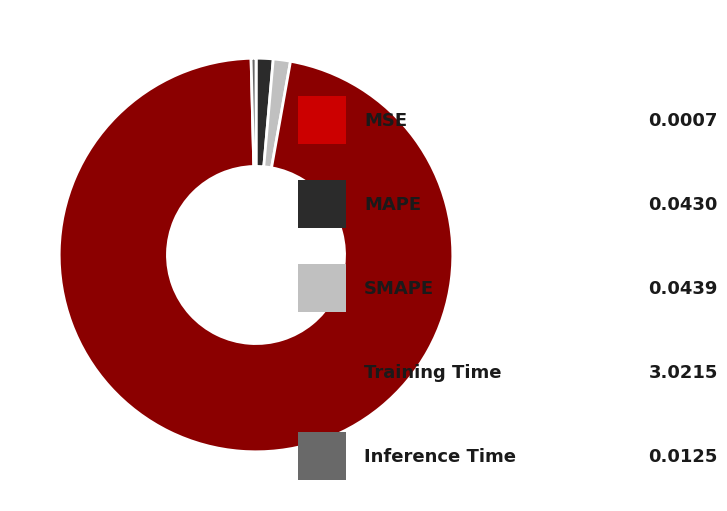

Is there a majority slice in this chart?

Yes